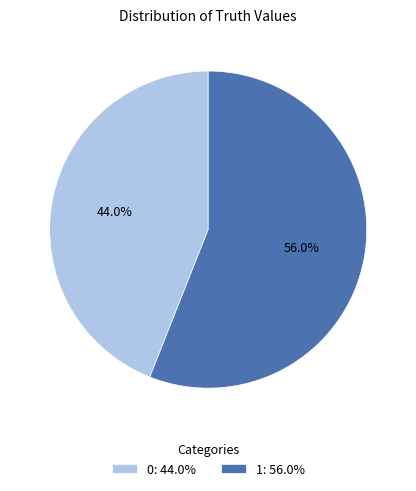

Does 1 account for over 50% of the chart?

Yes